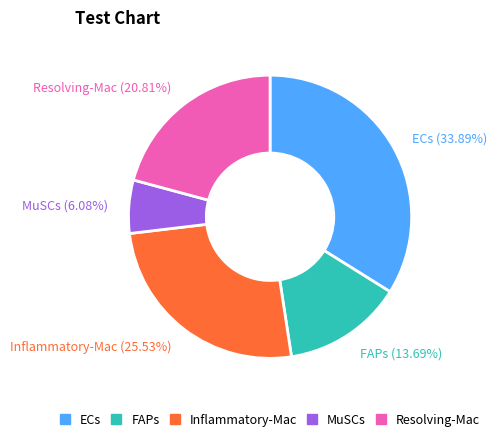

Between ECs and MuSCs, which is larger?

ECs